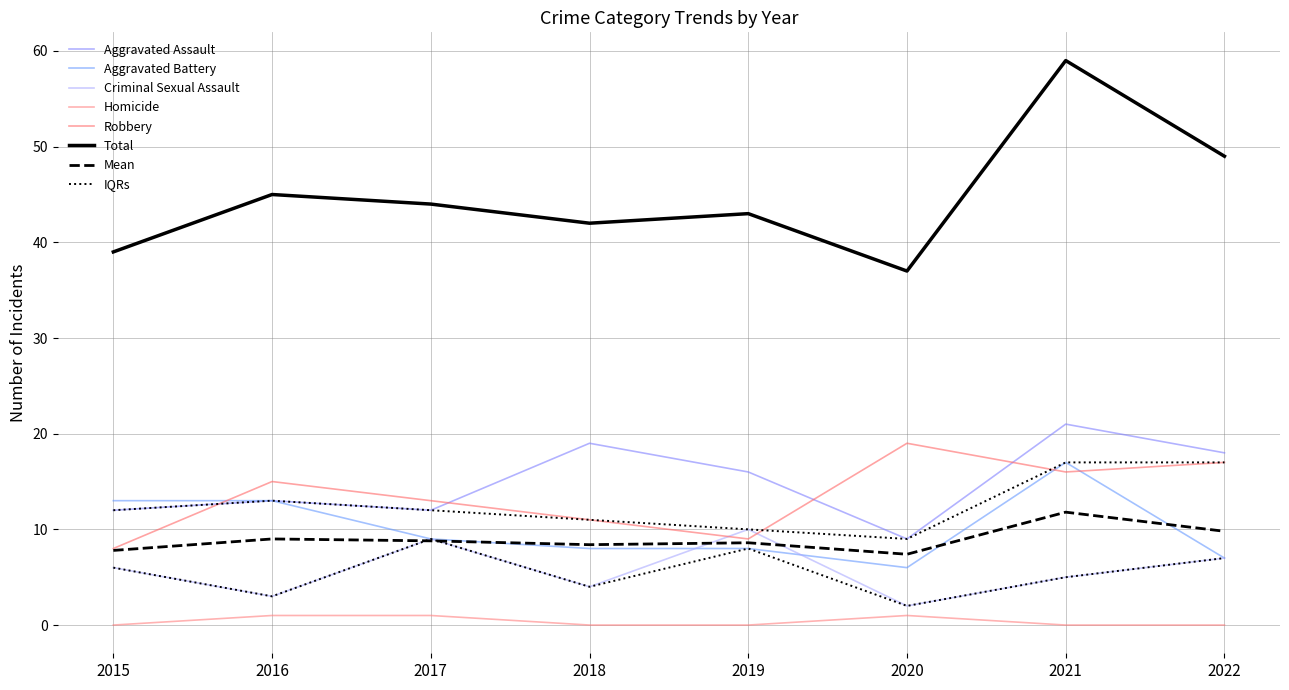

True or false: Aggravated Assault has a value of 15 at 2020.

False